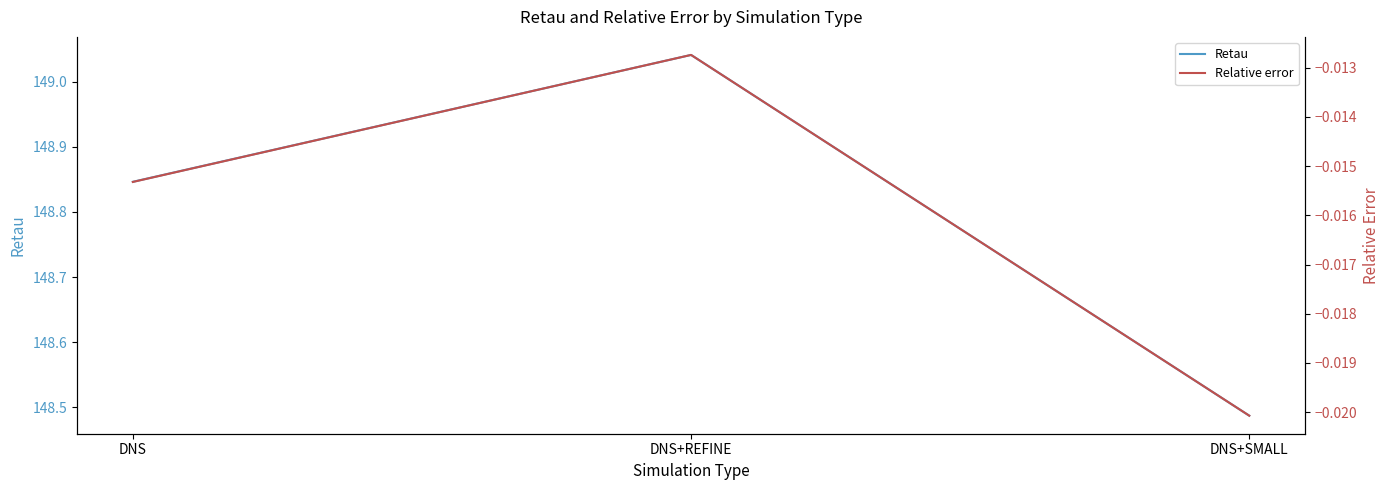

Is this an area chart (filled region under the line)?

No